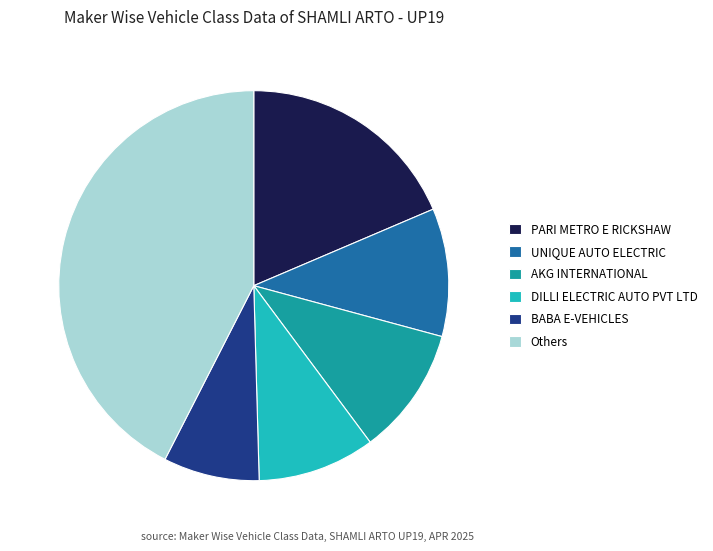

Is it true that AKG INTERNATIONAL is 11% of the pie?

True